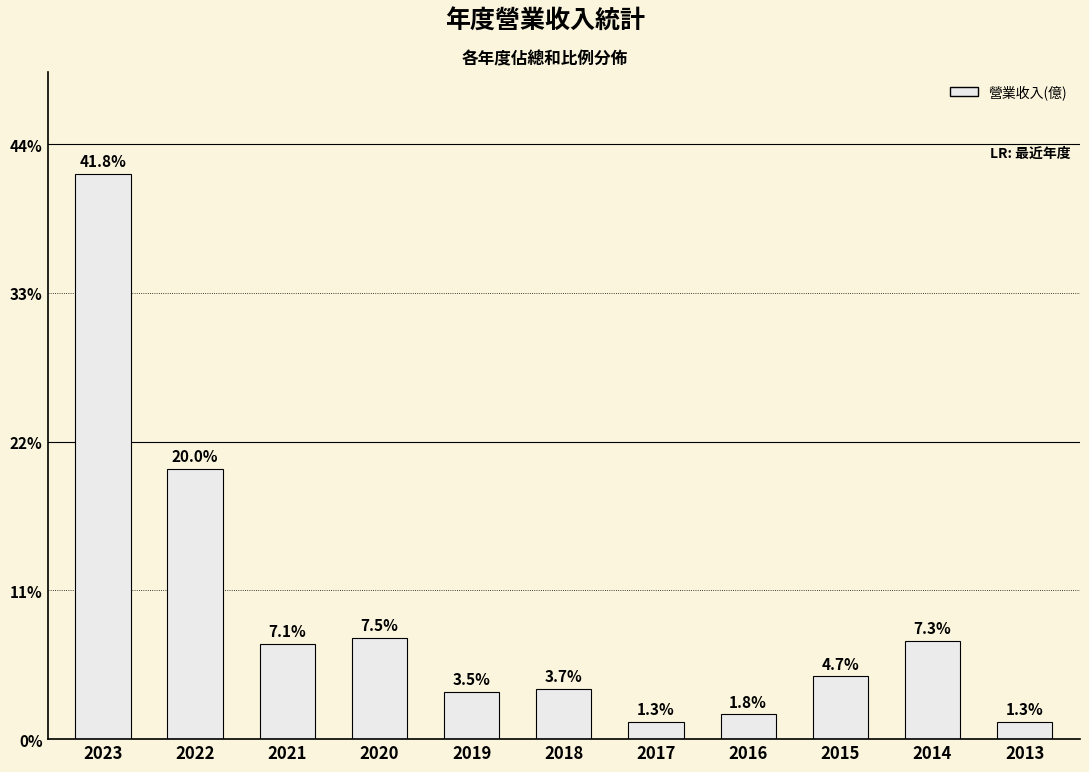

Where does the data first go above 2?

2023